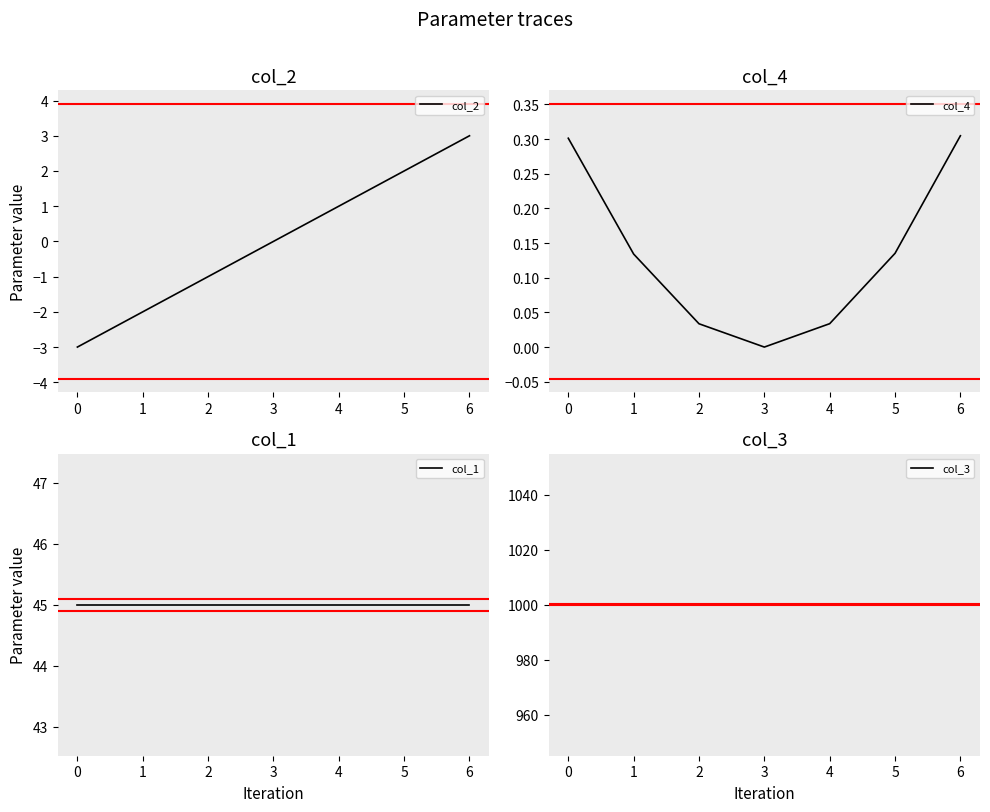

Does the chart display data point markers on the line(s)?

No